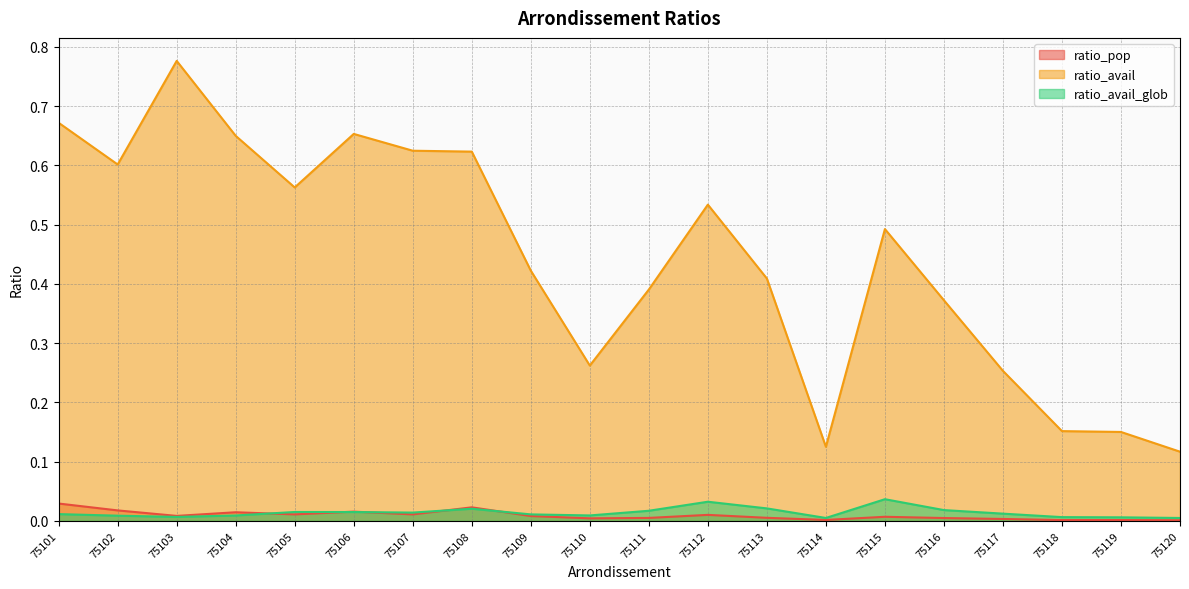

Between 75111 and 75109, which is larger?

75109